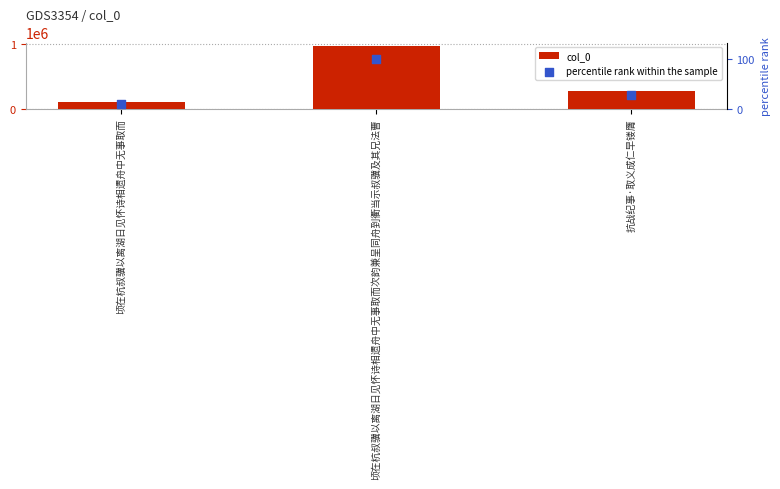

What are all the series names shown in the legend?

col_0, percentile rank within the sample